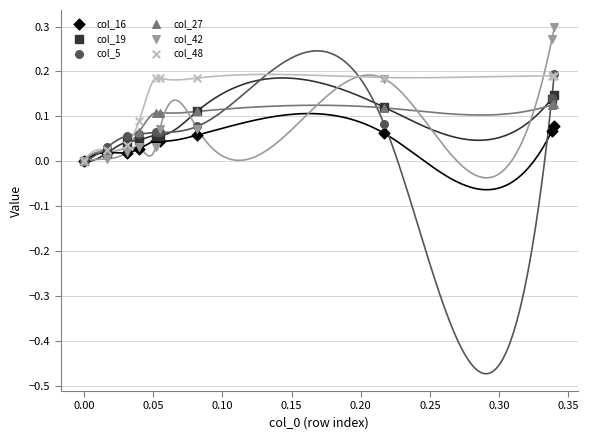

Which series has the largest Y range (max minus min)?

col_42